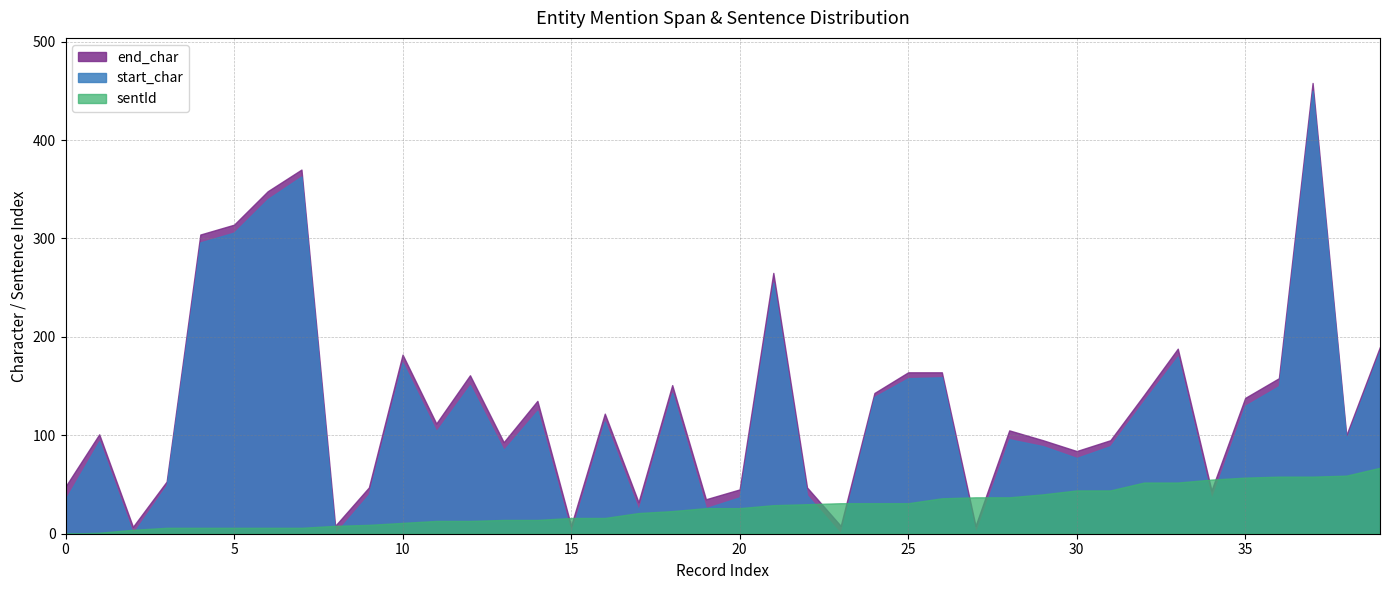

Reading left to right, list all the values displayed in this chart.

end_char: 0=48	1=101	2=7	3=53	4=304	5=314	6=348	7=370	8=8	9=47	10=182	11=112	12=161	13=93	14=135	15=8	16=122	17=32	18=151	19=35	20=45	21=265	22=47	23=8	24=143	25=164	26=164	27=8	28=105	29=95	30=84	31=95	32=141	33=188	34=44	35=138	36=158	37=458	38=100	39=190
start_char: 0=35	1=94	2=0	3=49	4=296	5=306	6=340	7=363	8=0	9=40	10=174	11=104	12=151	13=85	14=125	15=0	16=114	17=24	18=143	19=26	20=37	21=255	22=39	23=0	24=139	25=158	26=159	27=0	28=96	29=89	30=77	31=89	32=135	33=180	34=35	35=130	36=150	37=450	38=96	39=186
sentId: 0=0	1=1	2=4	3=6	4=6	5=6	6=6	7=6	8=8	9=9	10=11	11=13	12=13	13=14	14=14	15=16	16=16	17=21	18=23	19=26	20=26	21=29	22=30	23=31	24=31	25=31	26=36	27=37	28=37	29=40	30=44	31=44	32=52	33=52	34=55	35=57	36=58	37=58	38=59	39=67